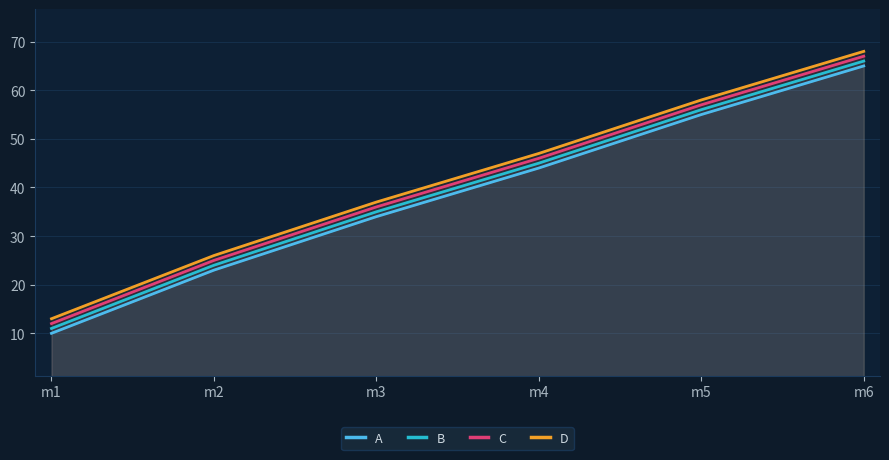

What is the value of the D point at the 3rd from the left?

37